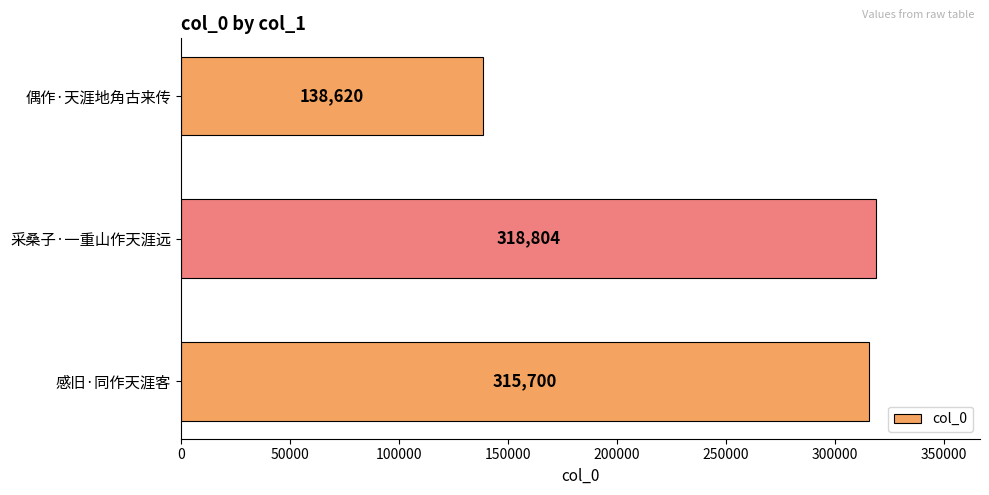

What is the approximate value at 偶作·天涯地角古来传, to the nearest 10?

138620